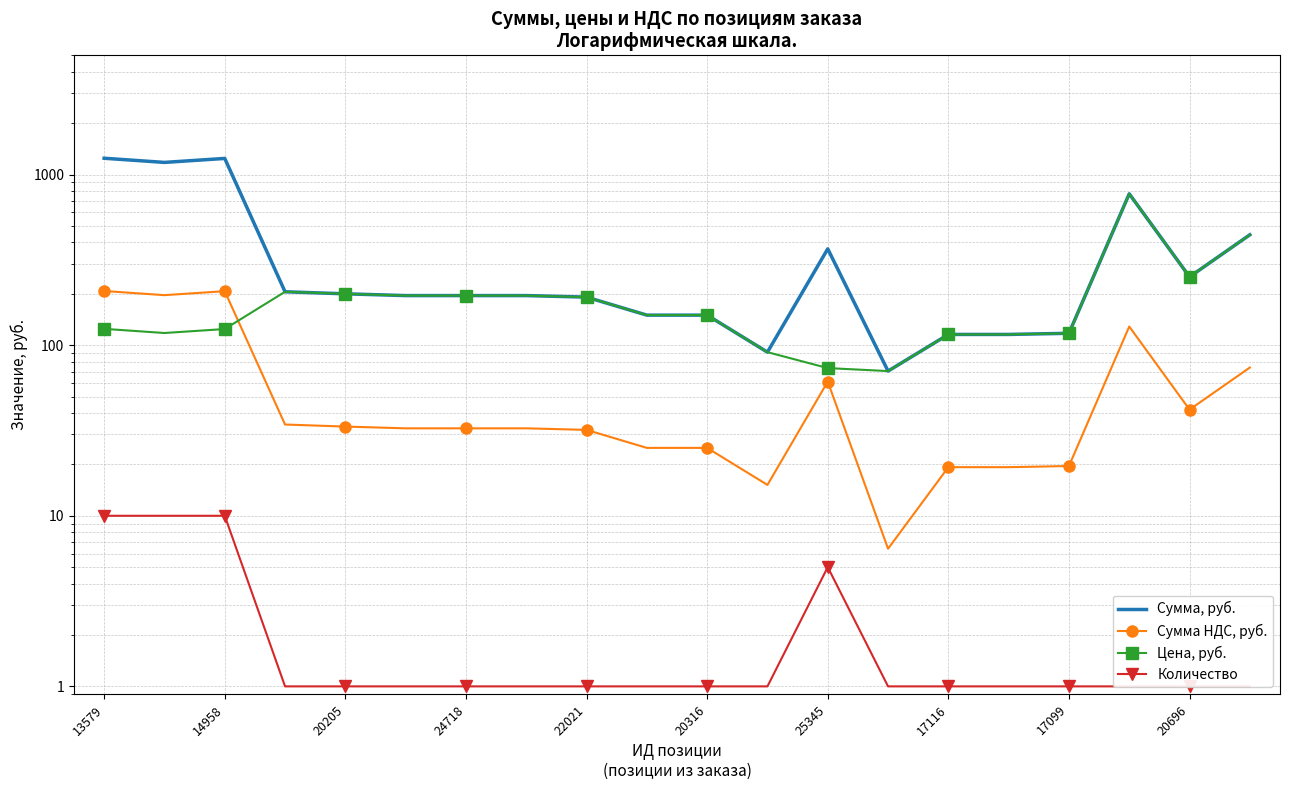

What is the minimum value shown in the chart?

1.0